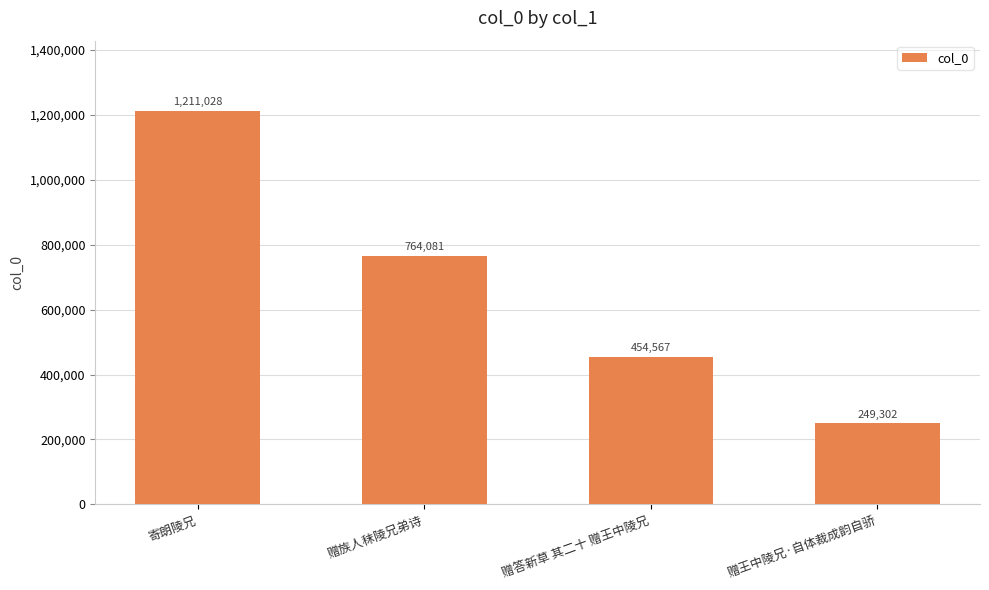

List the labels in order of value, smallest first.

赠王中陵兄·自体裁成韵自骄, 赠答新草 其二十 赠王中陵兄, 赠族人秣陵兄弟诗, 寄朗陵兄